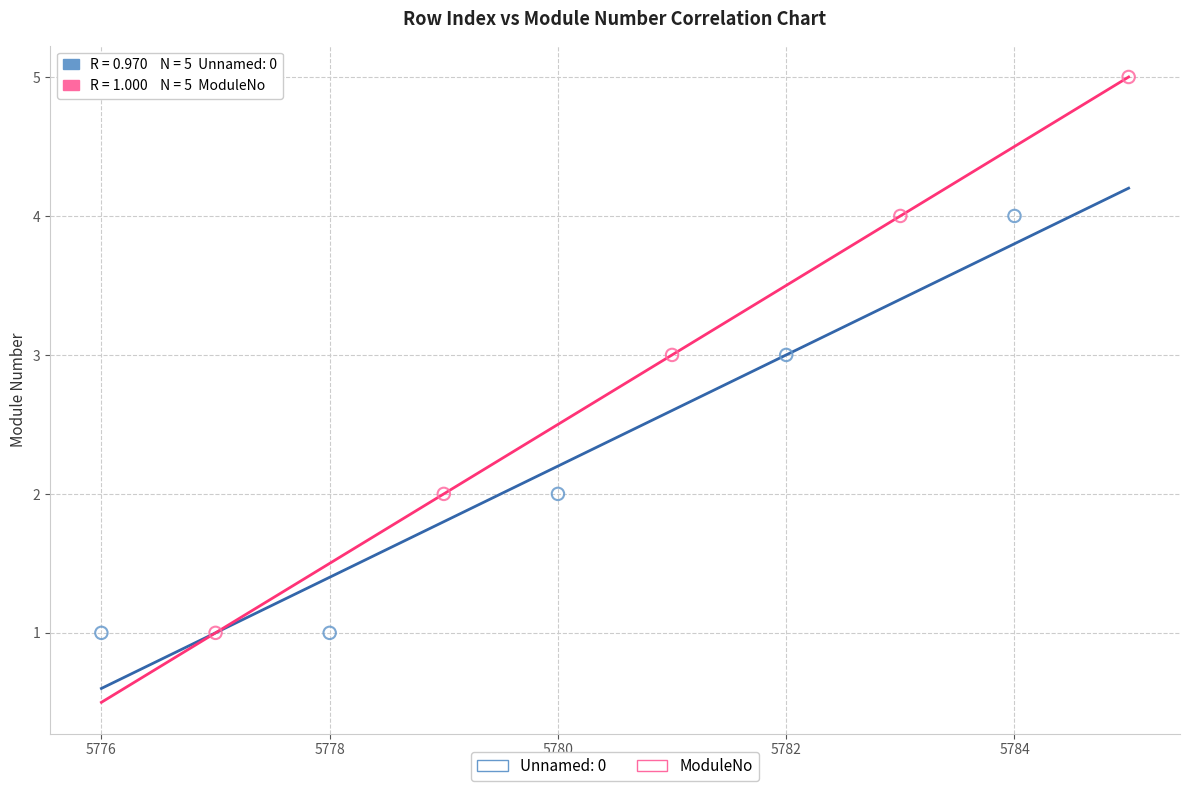

Which series has the widest spread of Y values?

ModuleNo